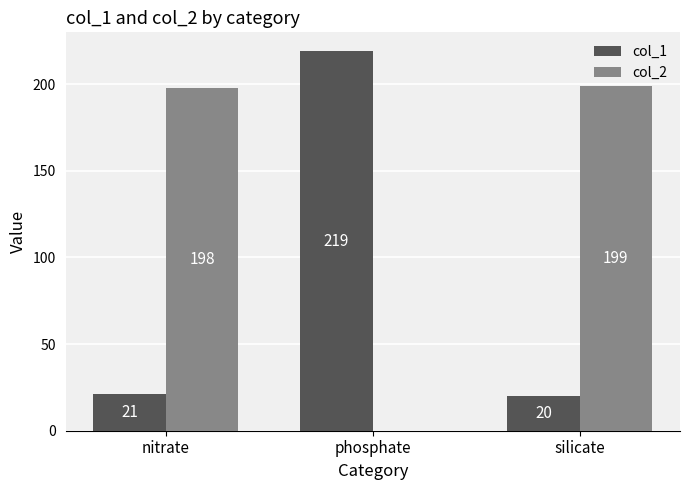

Are the bars horizontal?

No